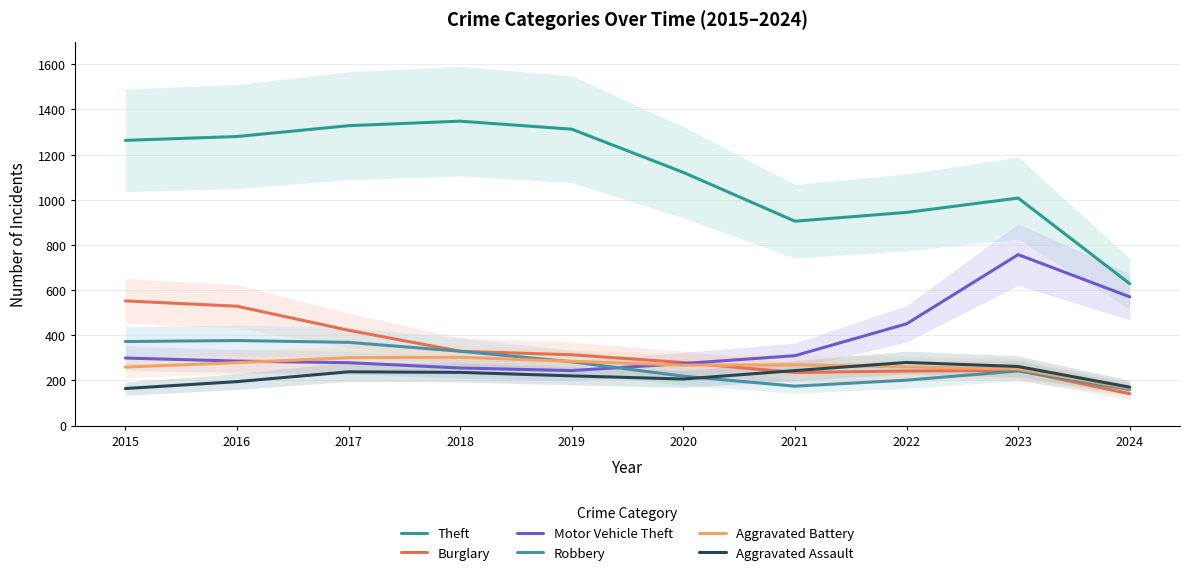

Is the value of Aggravated Battery at 2023 greater than the value of Theft at 2016?

No